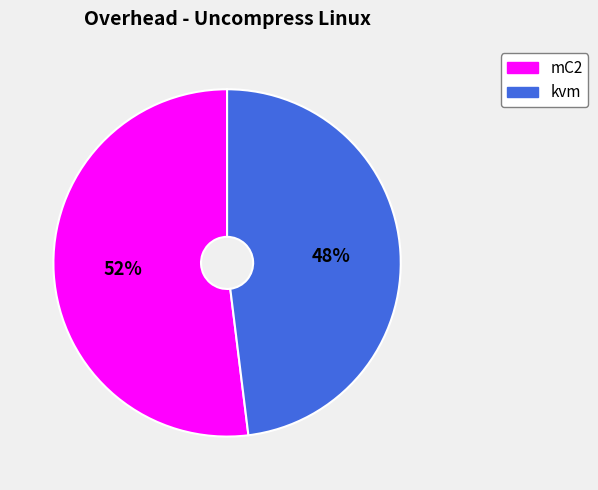

Is it true that mC2 is 52% of the pie?

True